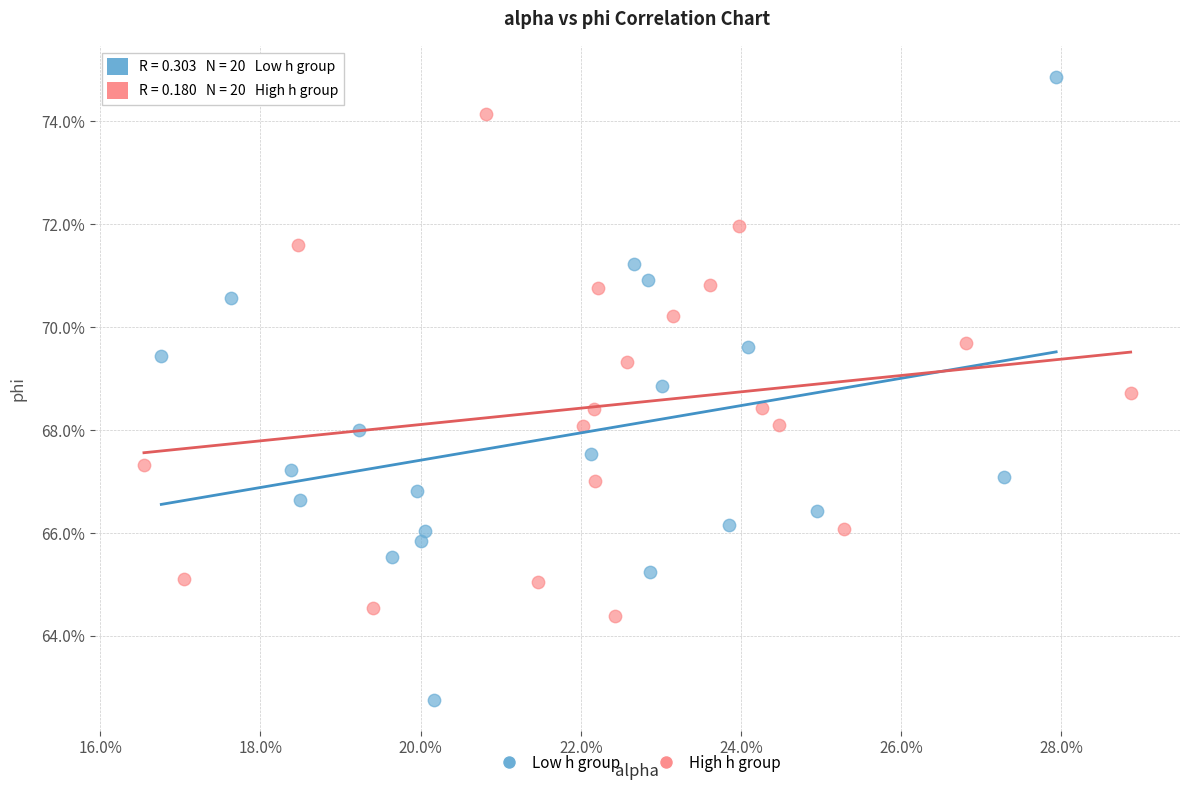

Which series has the widest spread of Y values?

Low h group